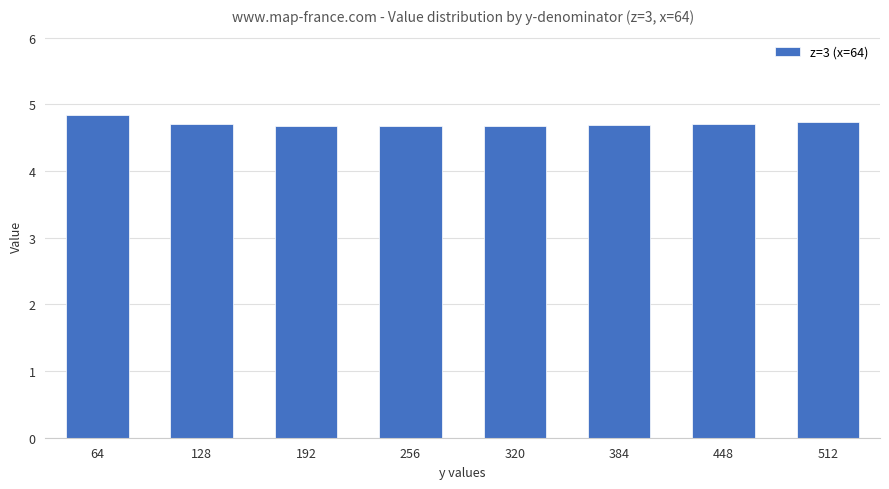

Which category has the highest value across all series?

64